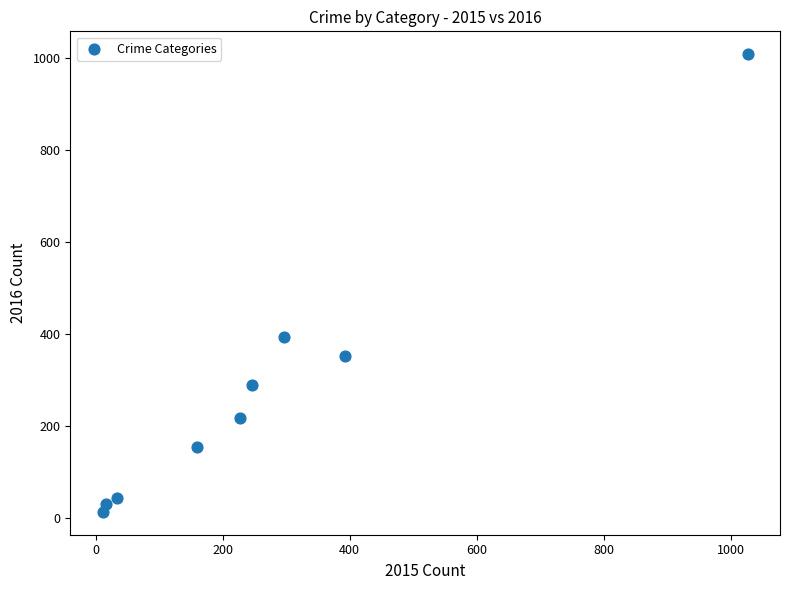

What is the average X value?

268